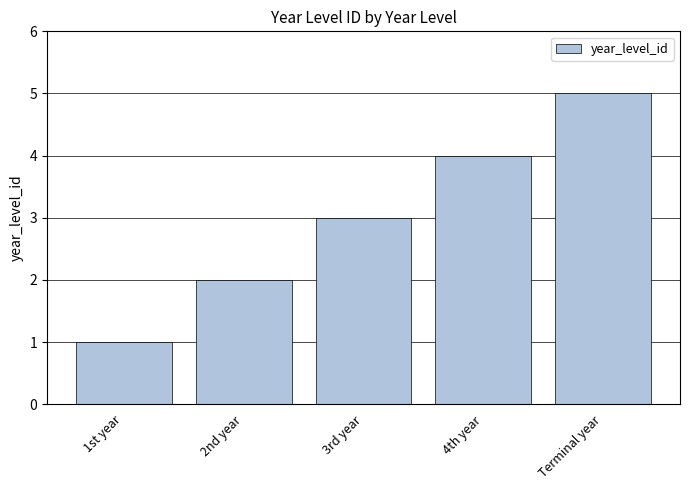

How many bars are there in total?

5